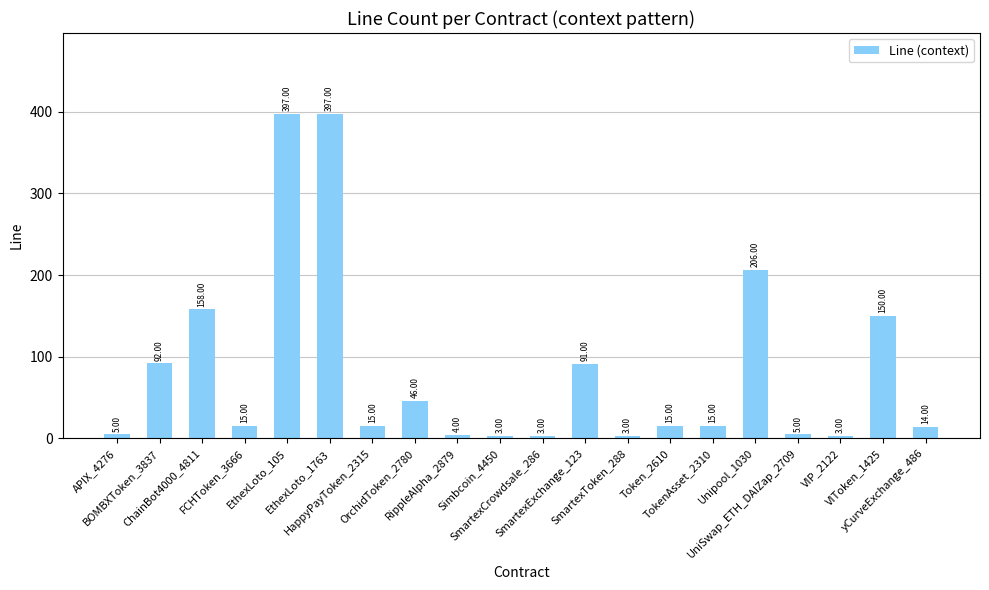

What is the difference between the maximum and minimum values?

394